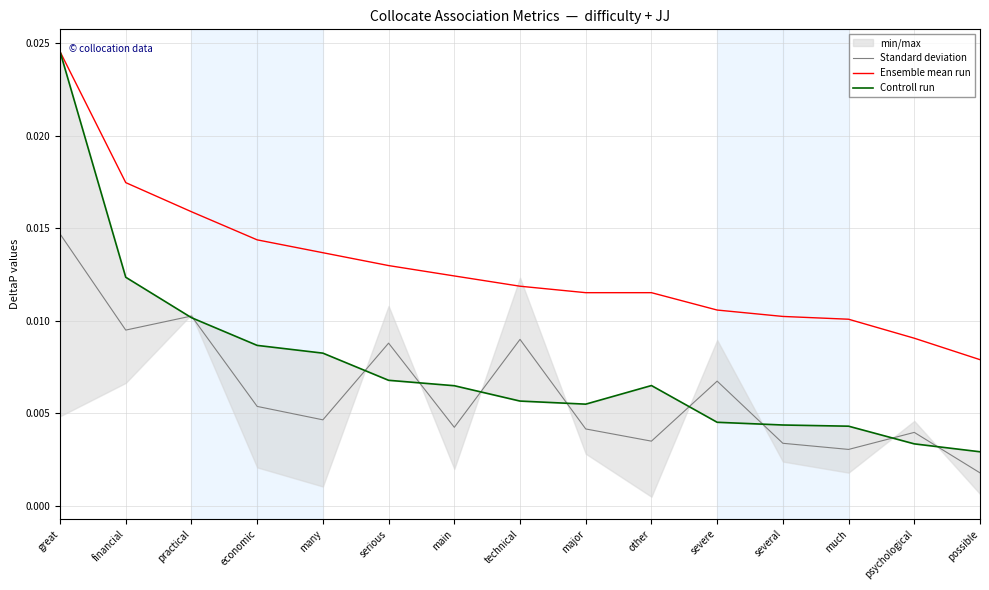

True or false: Standard deviation and Ensemble mean run intersect in this chart.

False